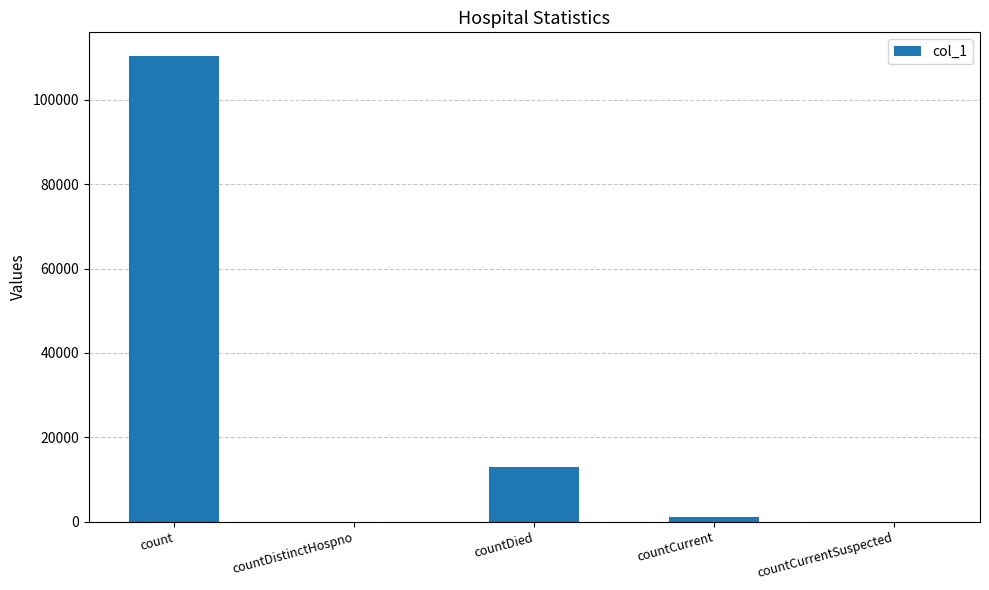

How many categories are shown in the chart?

5